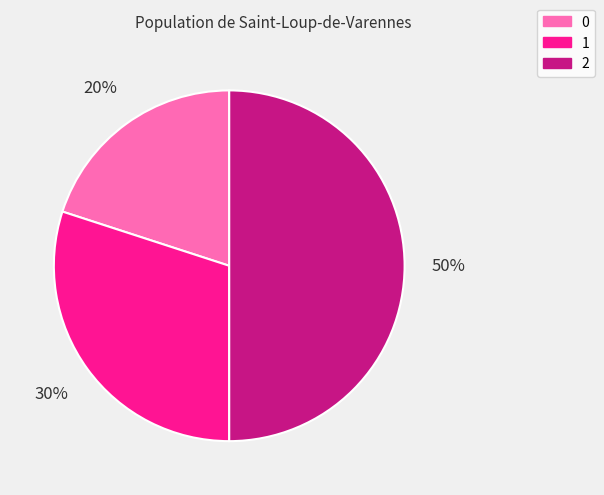

What is the largest slice in the pie chart?

2